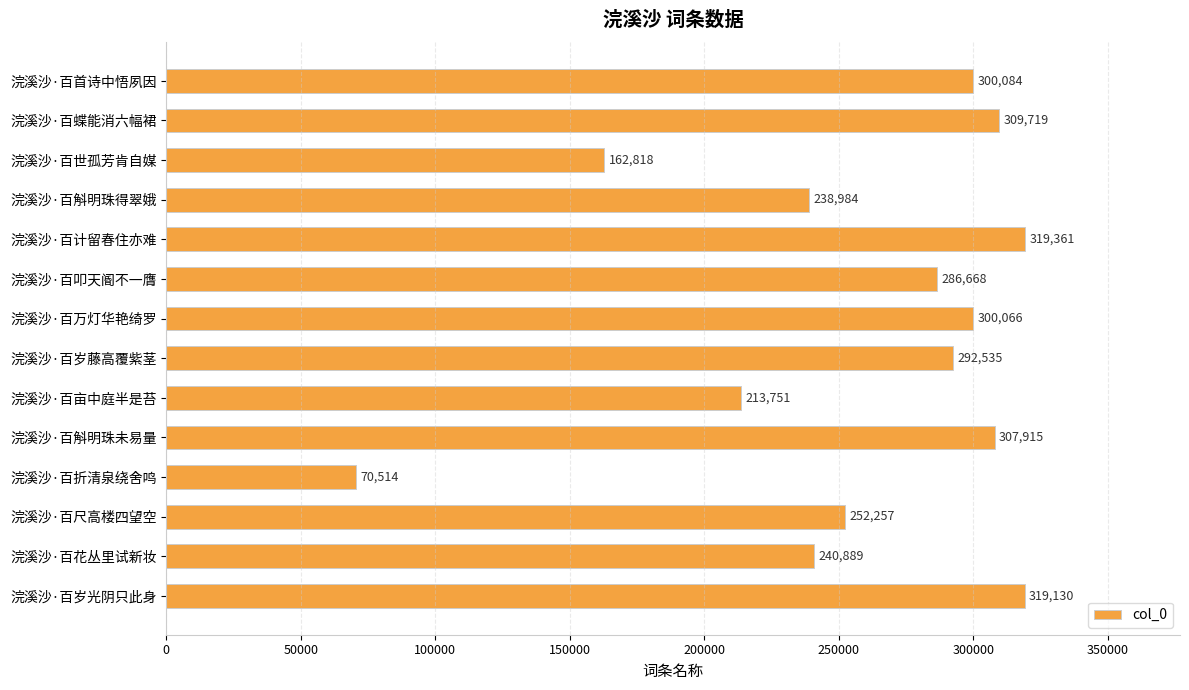

How many distinct data groups are displayed?

1